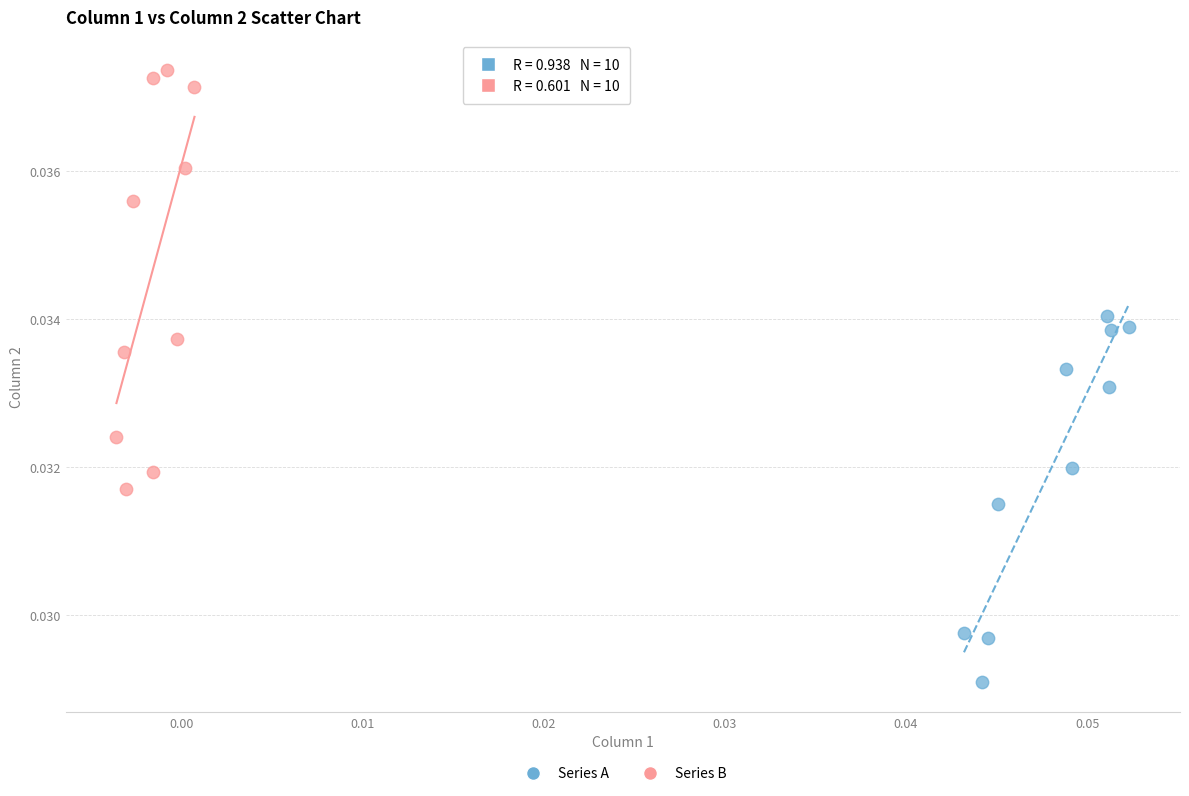

Which series contains the lowest Y value?

Series A